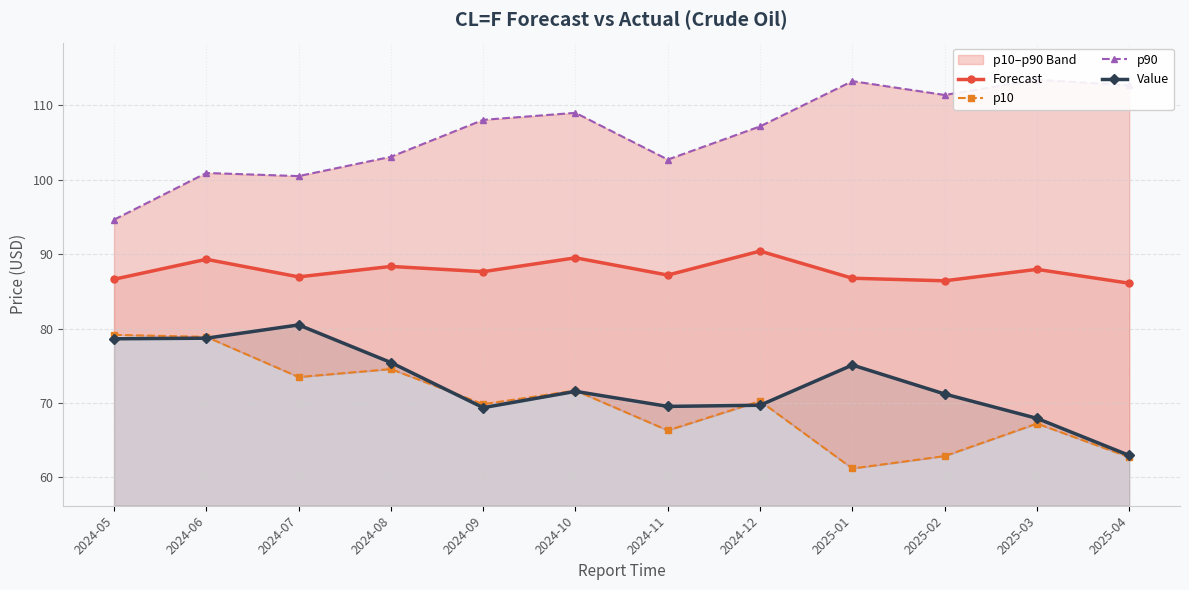

At which category is the sum across all series the highest?

2024-06